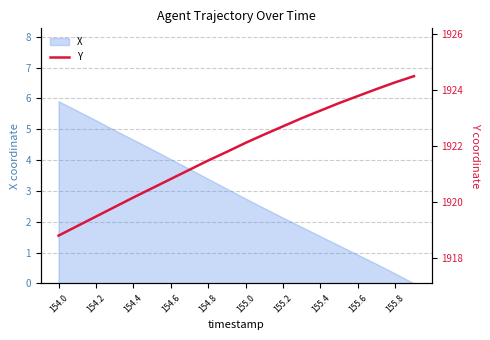

At which label does X reach its peak?

154.0